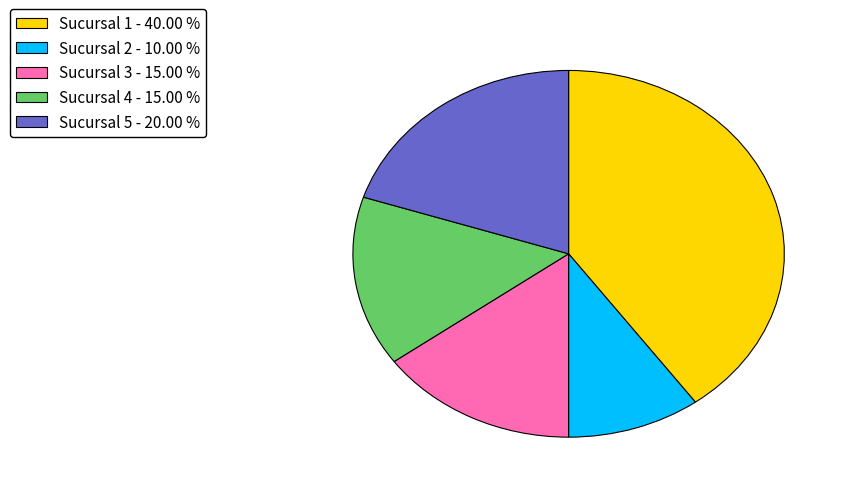

Between Sucursal 2 - 10.00 % and Sucursal 4 - 15.00 %, which is larger?

Sucursal 4 - 15.00 %